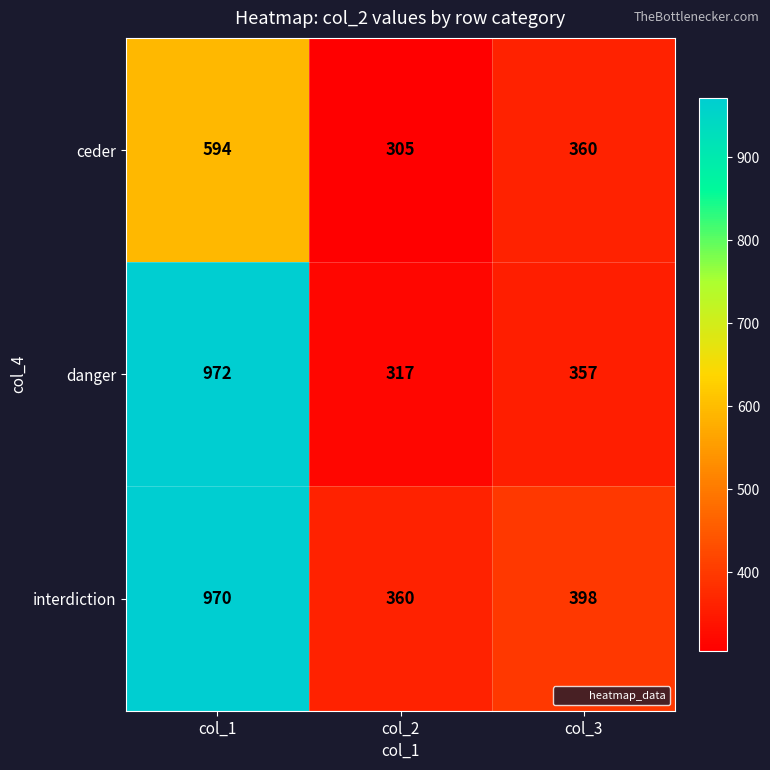

How many data points does each series have?

3